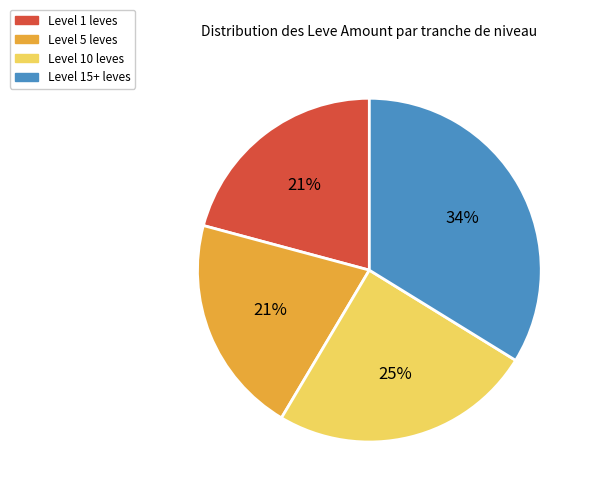

How many segments does this pie chart have?

4